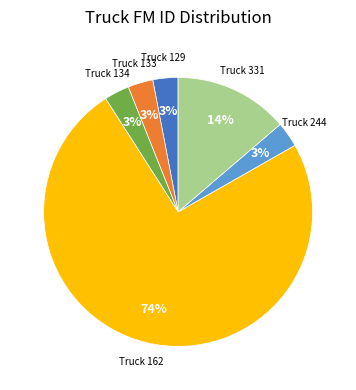

To the nearest percent, what is the difference between the largest and smallest slice percentages?

71%